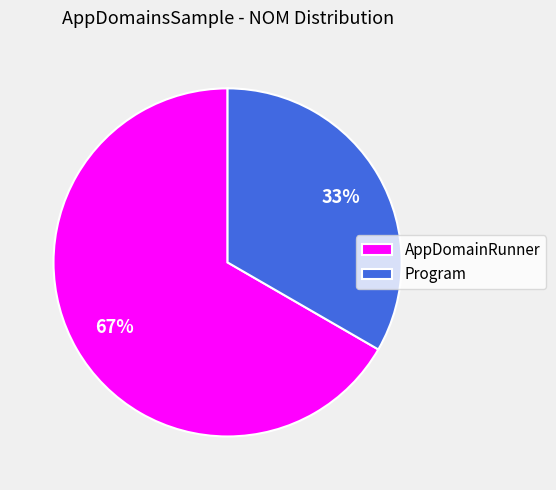

What is the largest slice in the pie chart?

AppDomainRunner